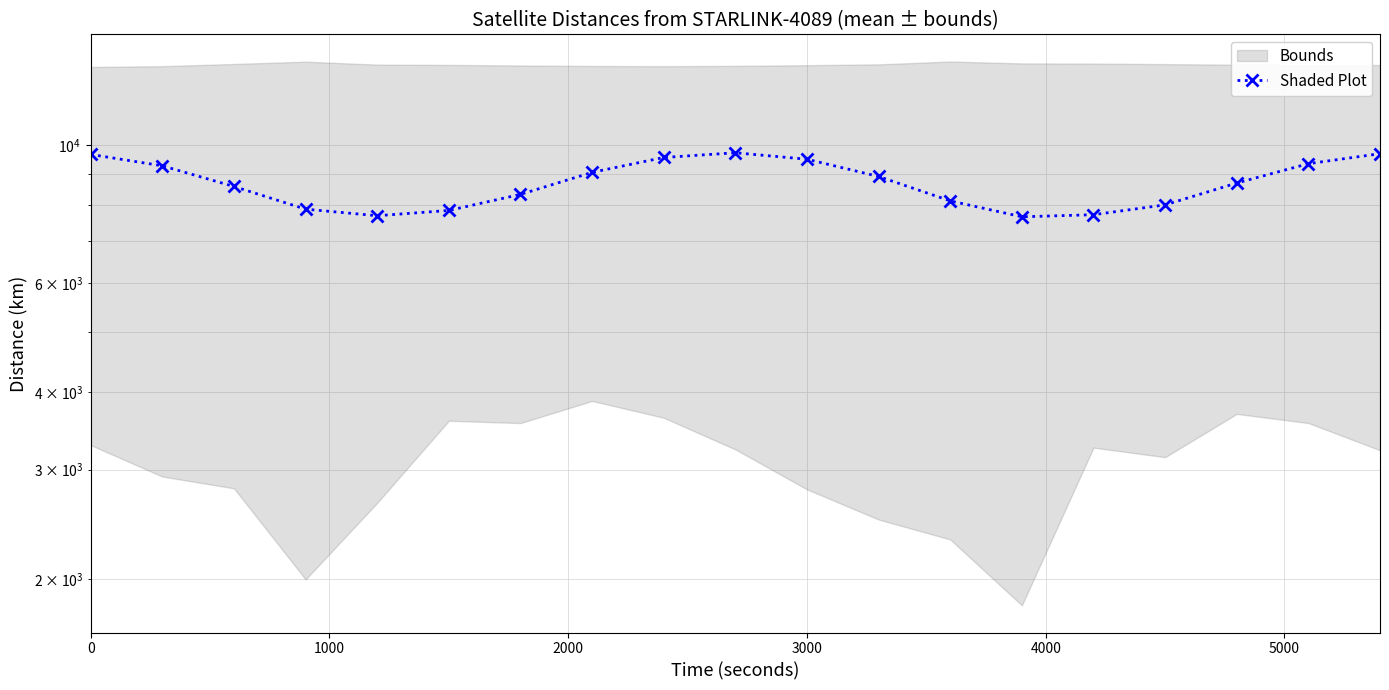

How many lines are shown in the chart?

1